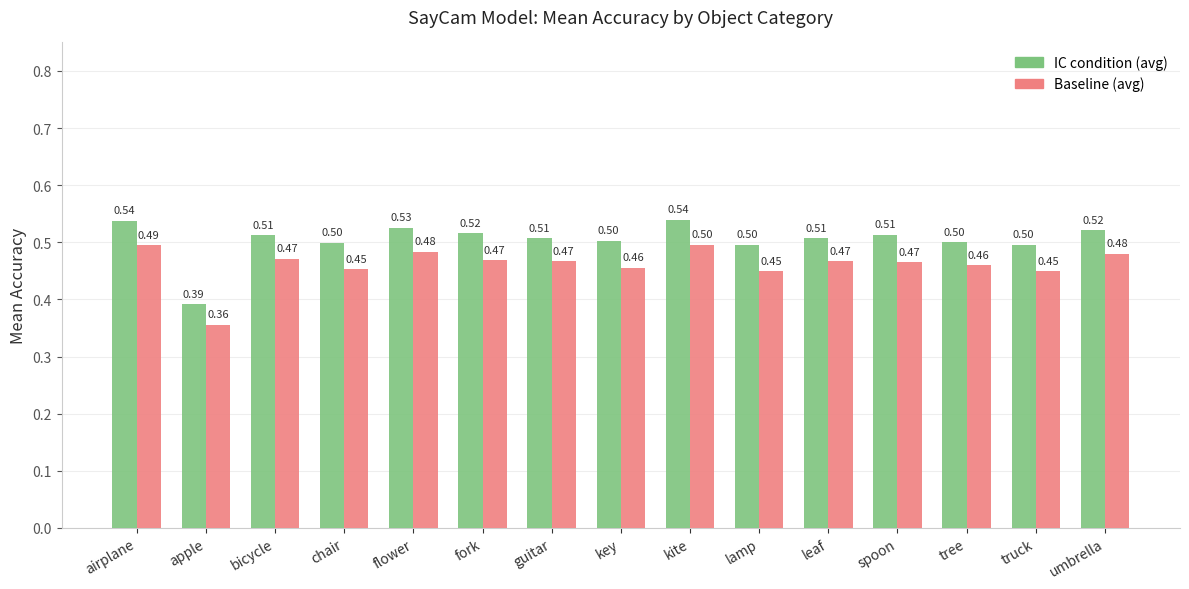

At which label does Baseline (avg) reach its peak?

kite